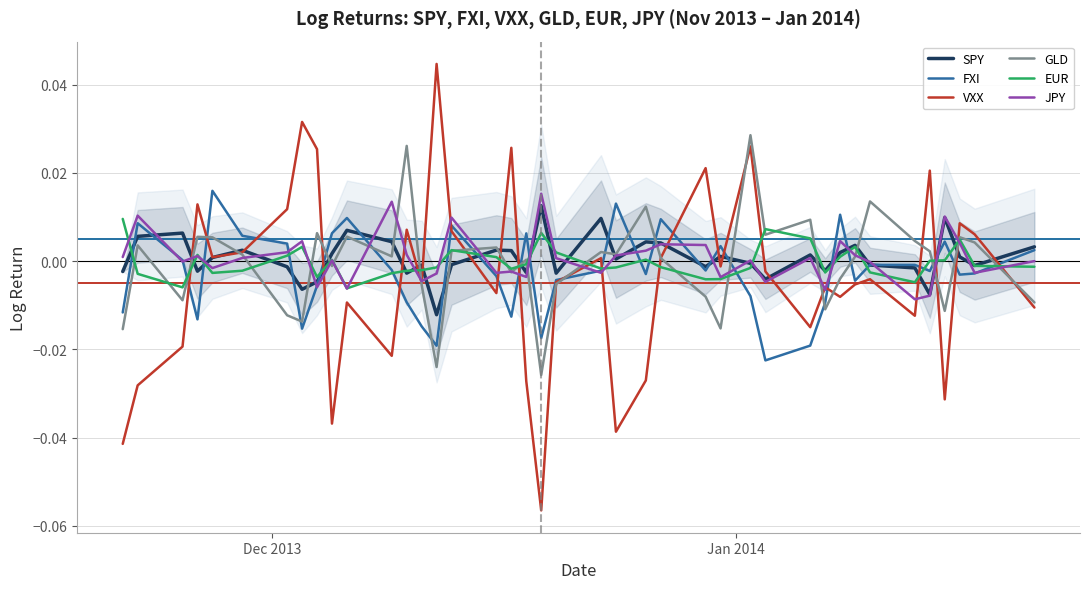

Which series has the largest range (max minus min)?

VXX